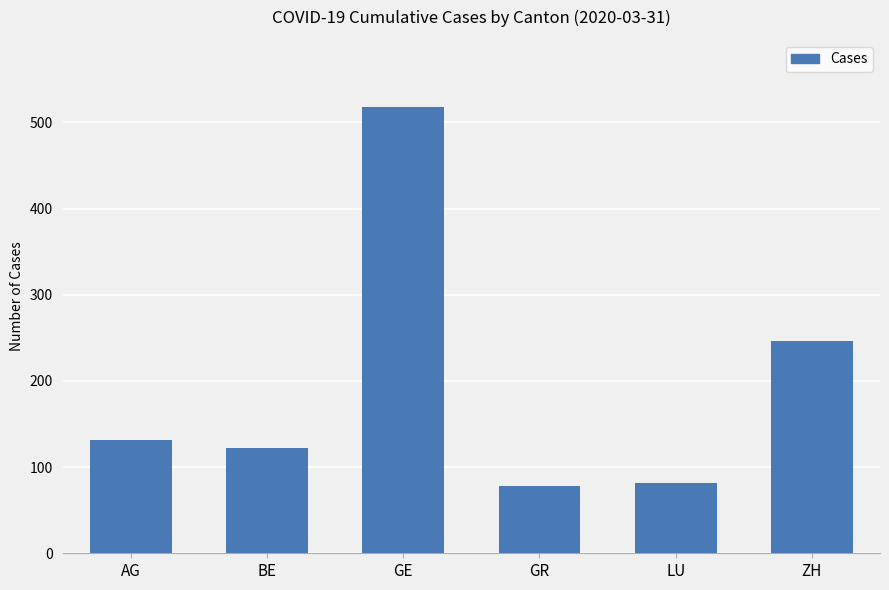

Read the value at GR.

78